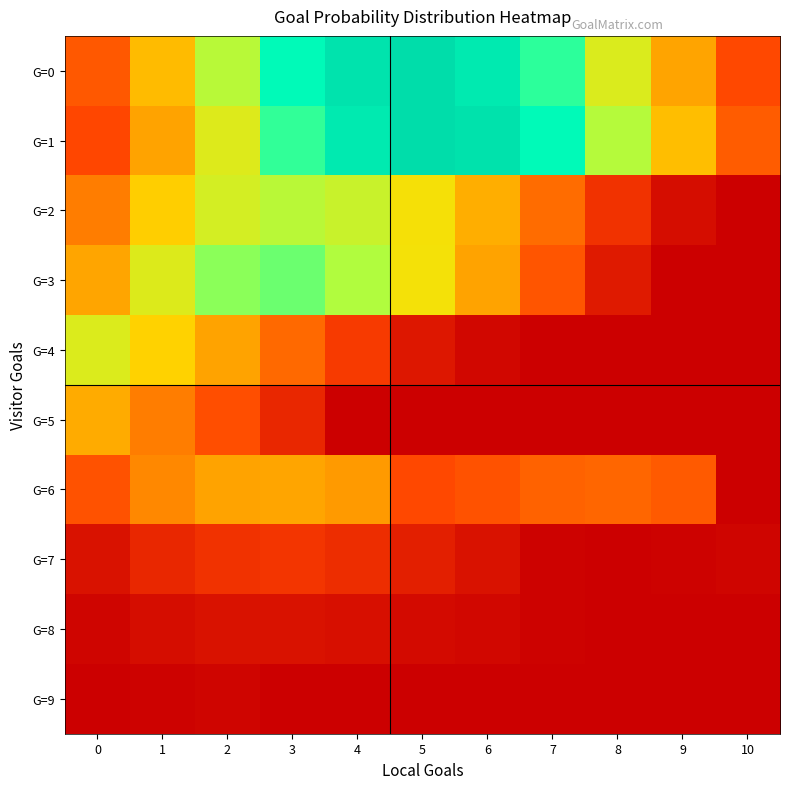

List the series in order of their peak value, lowest first.

G=9, G=8, G=7, G=6, G=5, G=4, G=2, G=3, G=1, G=0